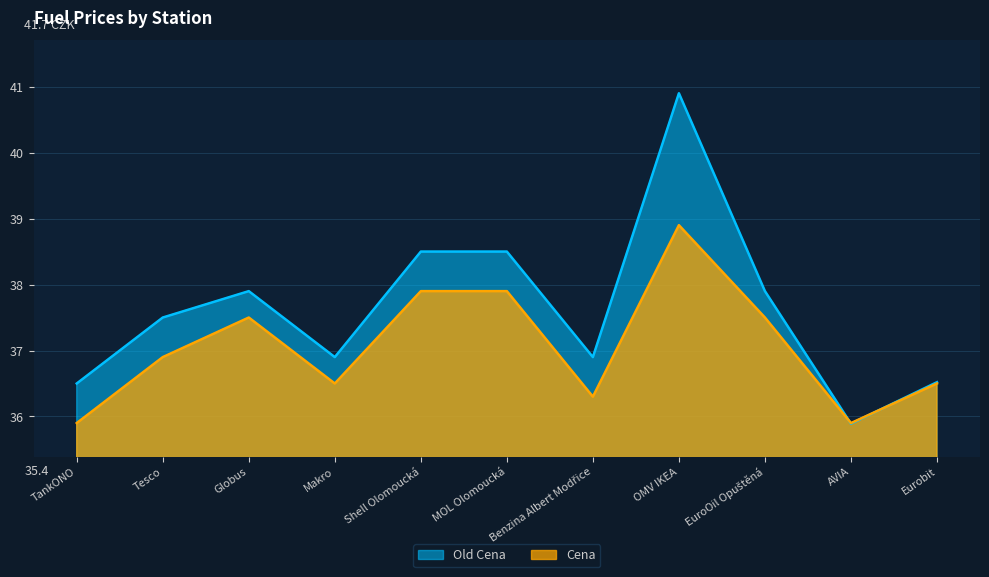

What is the value of the Cena point at the 3rd from the left?

37.5